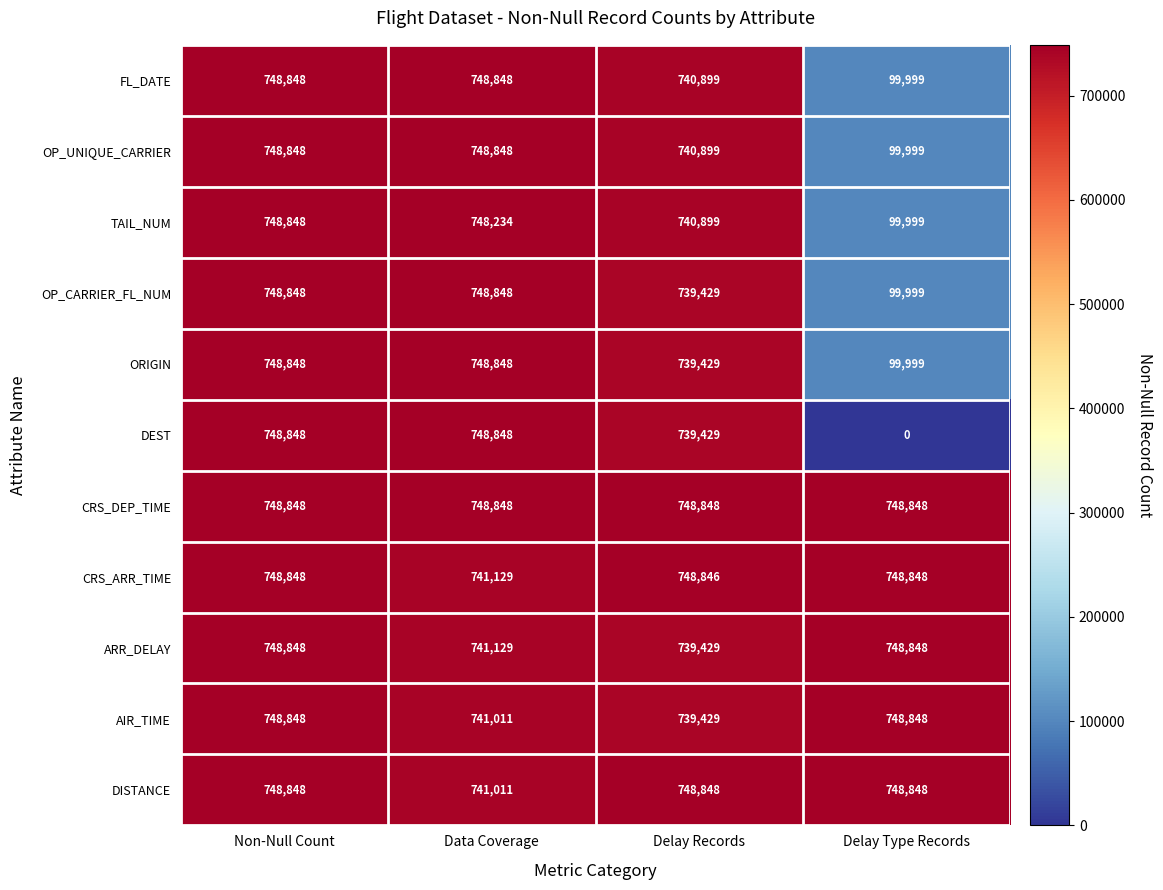

Which series has the widest spread of values?

DEST